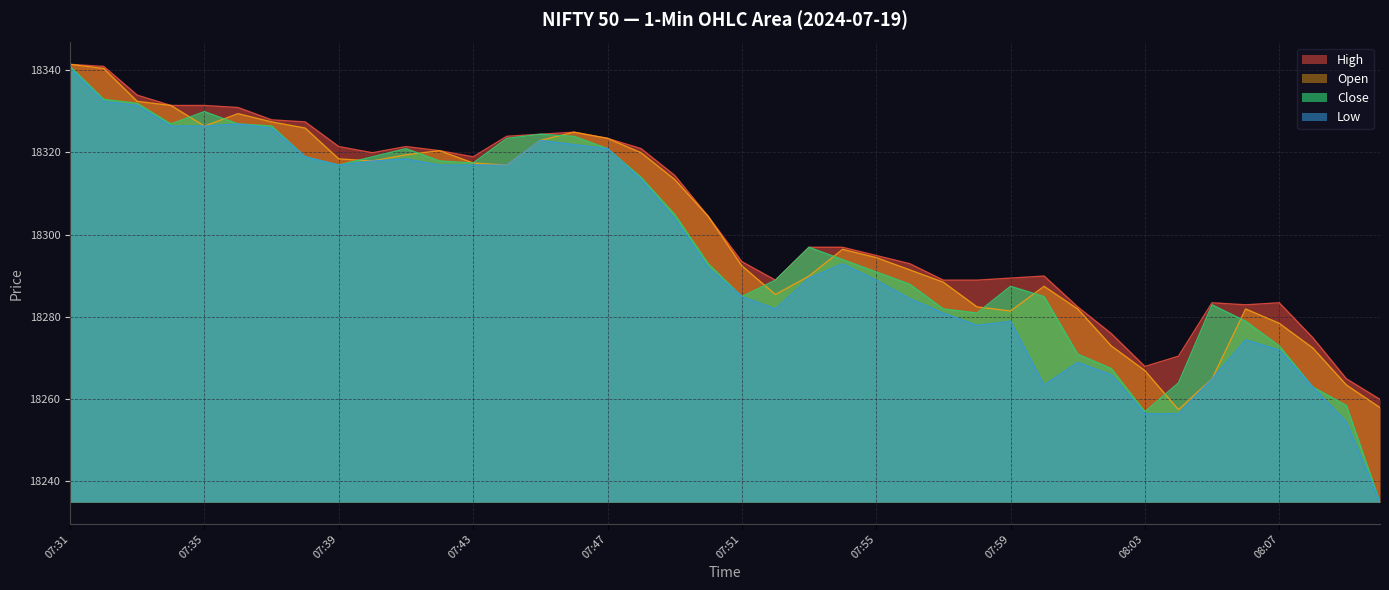

Where is Open nearest to the value 18299?

07:54